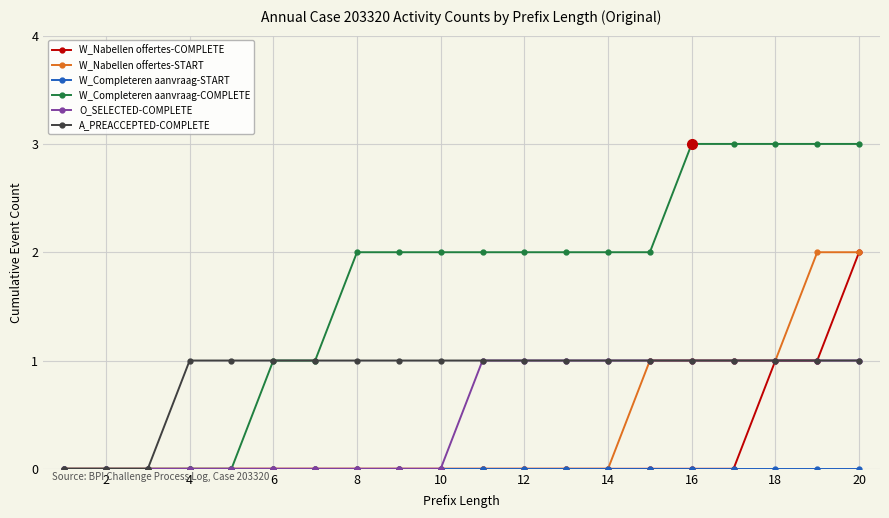

Which series has the largest range (max minus min)?

W_Completeren aanvraag-COMPLETE